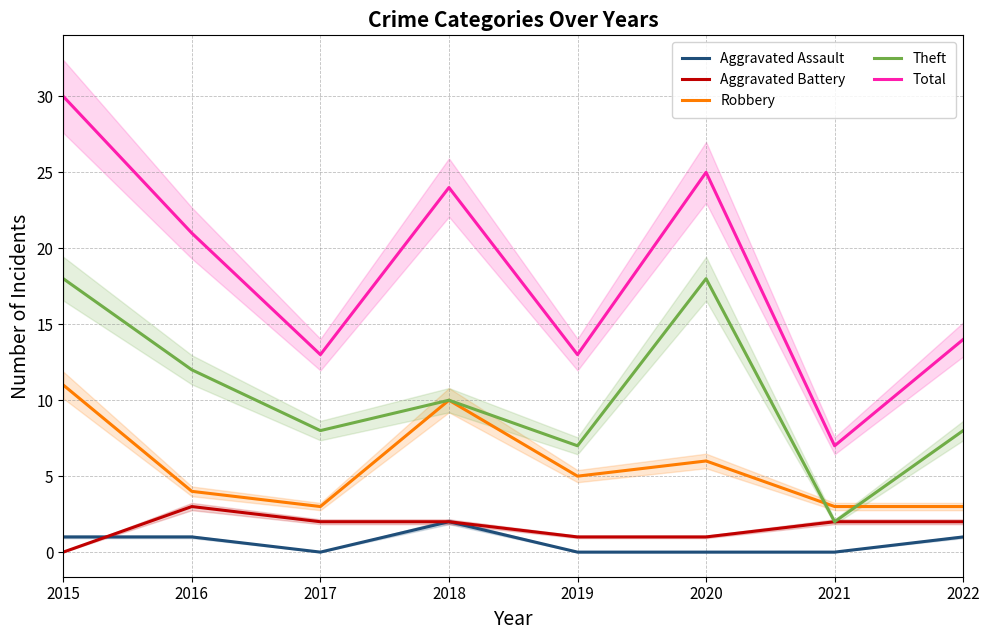

What is the sum of all Theft values?

83